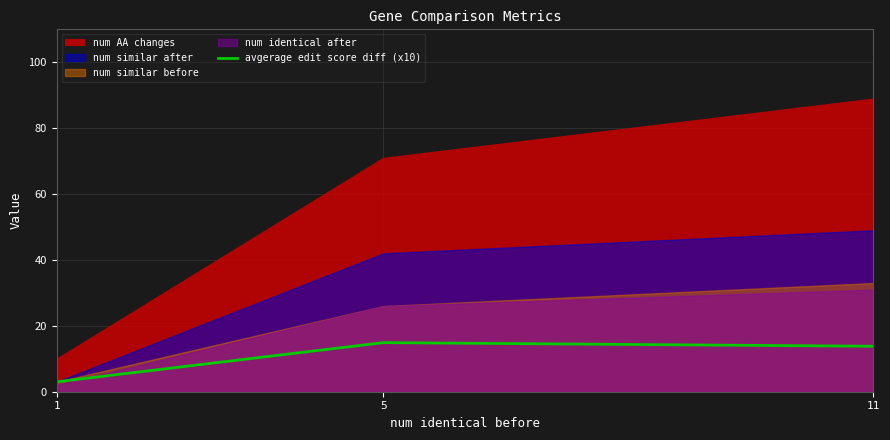

How many values in the avgerage edit score diff (x10) series exceed 13?

2